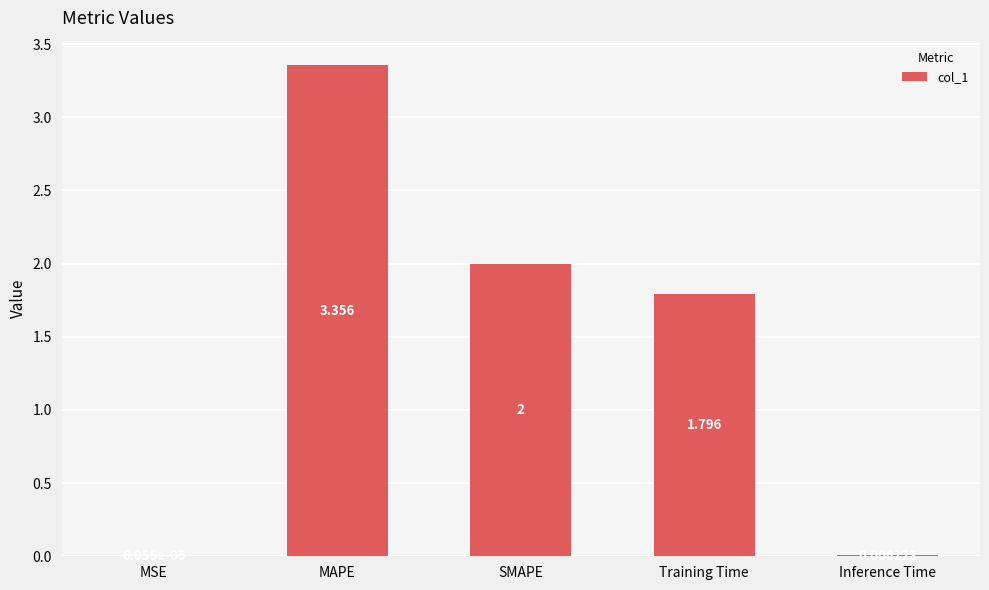

Between MSE and SMAPE, which is larger?

SMAPE